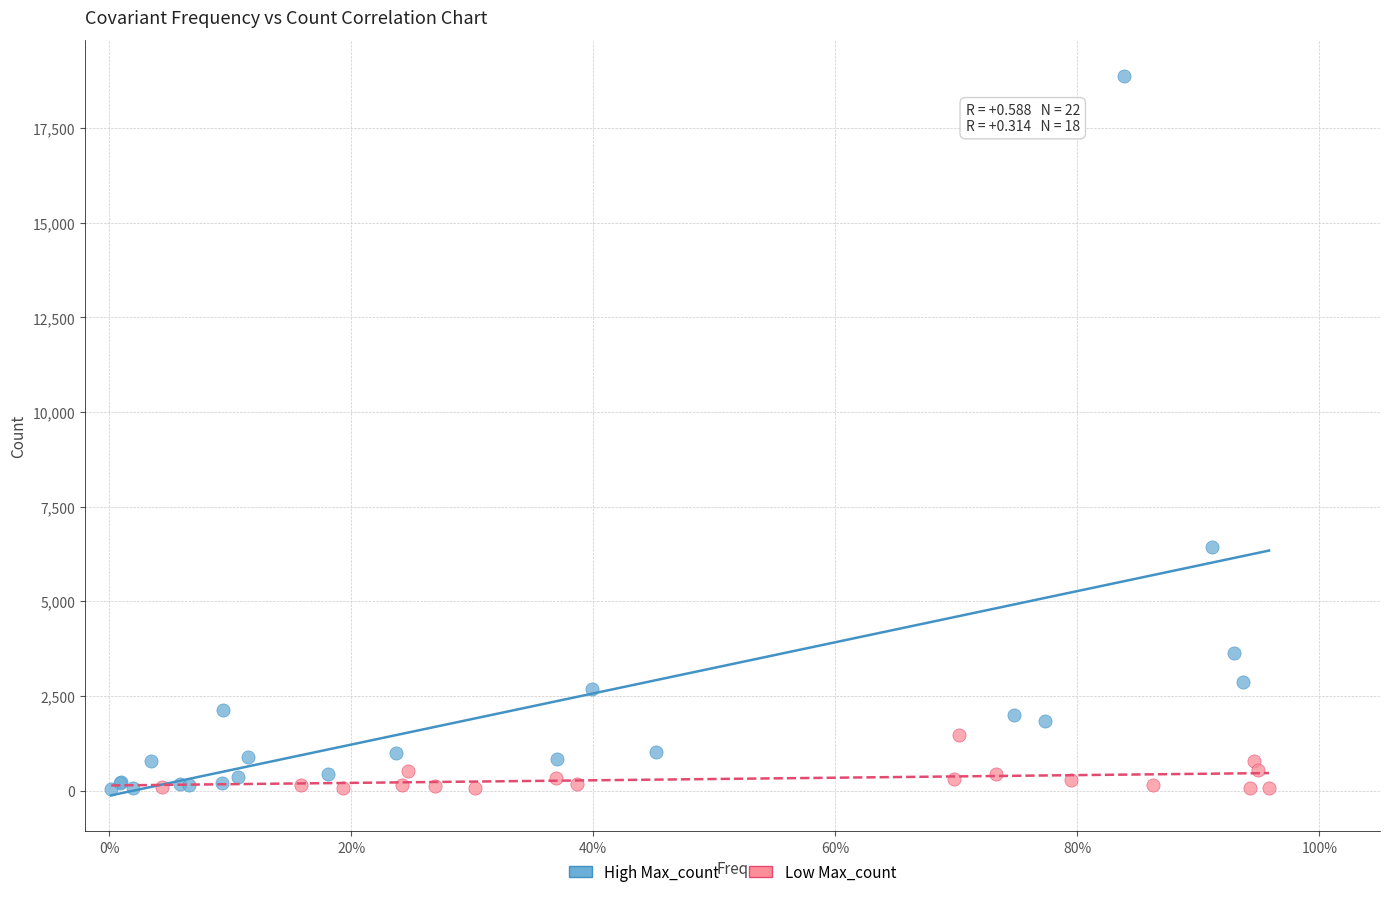

Which series contains the highest Y value?

High Max_count